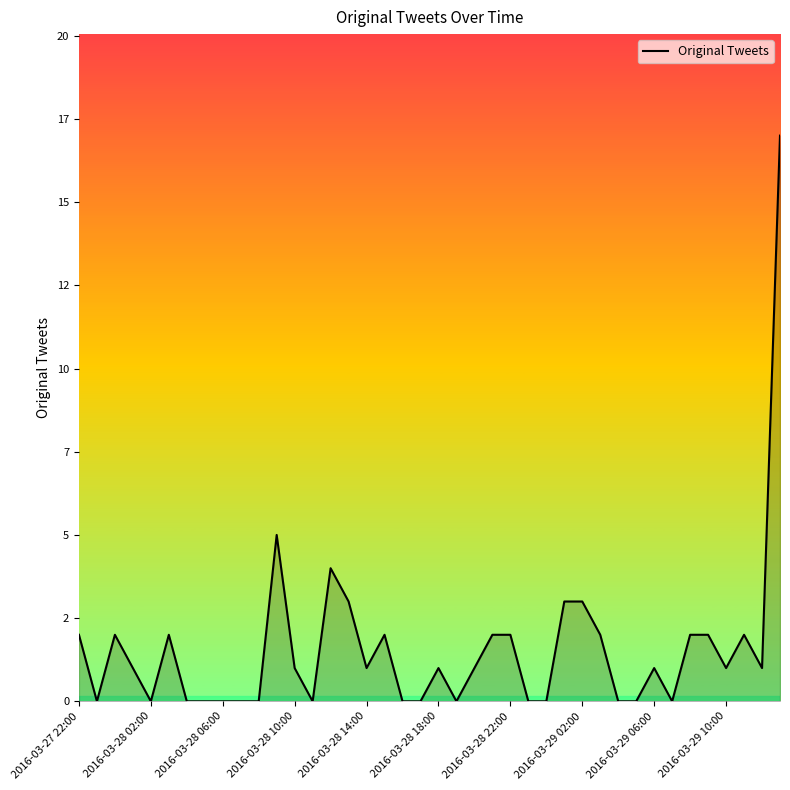

Does the chart have visible grid lines?

No